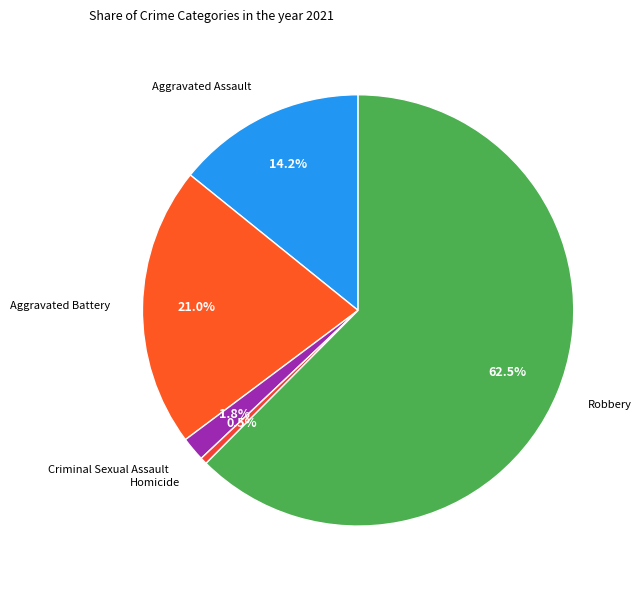

Does any single category account for the majority?

Yes